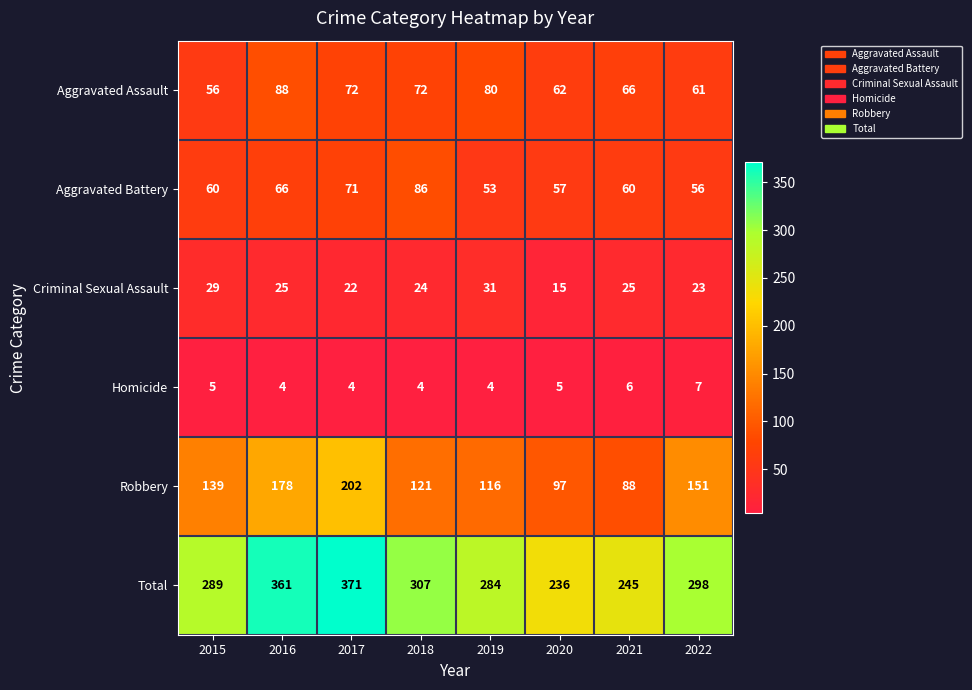

Which series changed the most between 2016 and 2017?

Robbery